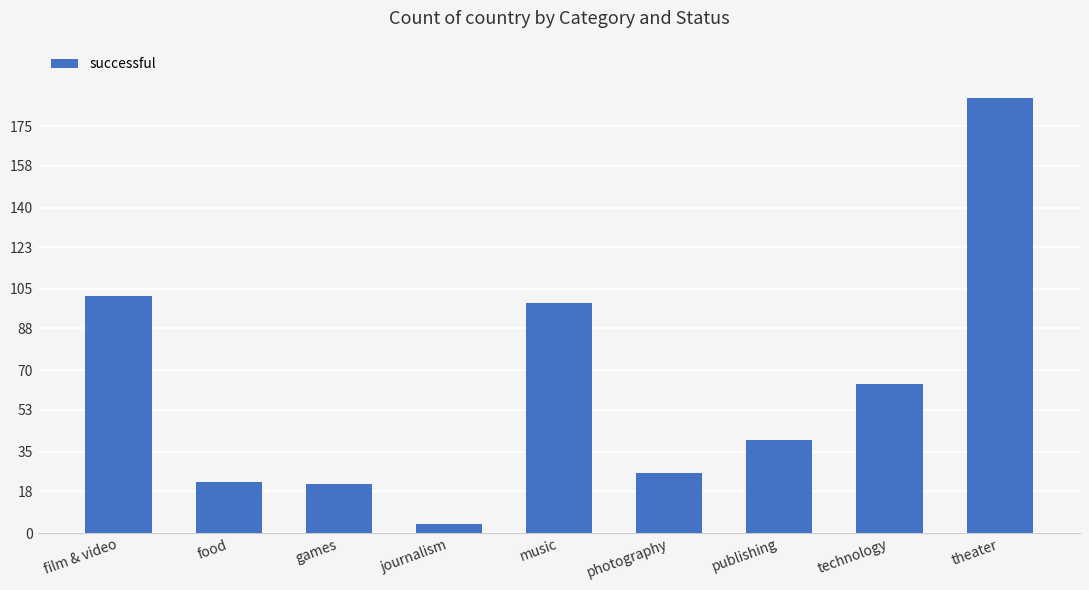

Reading left to right, transcribe all the data shown in this chart.

102	22	21	4	99	26	40	64	187